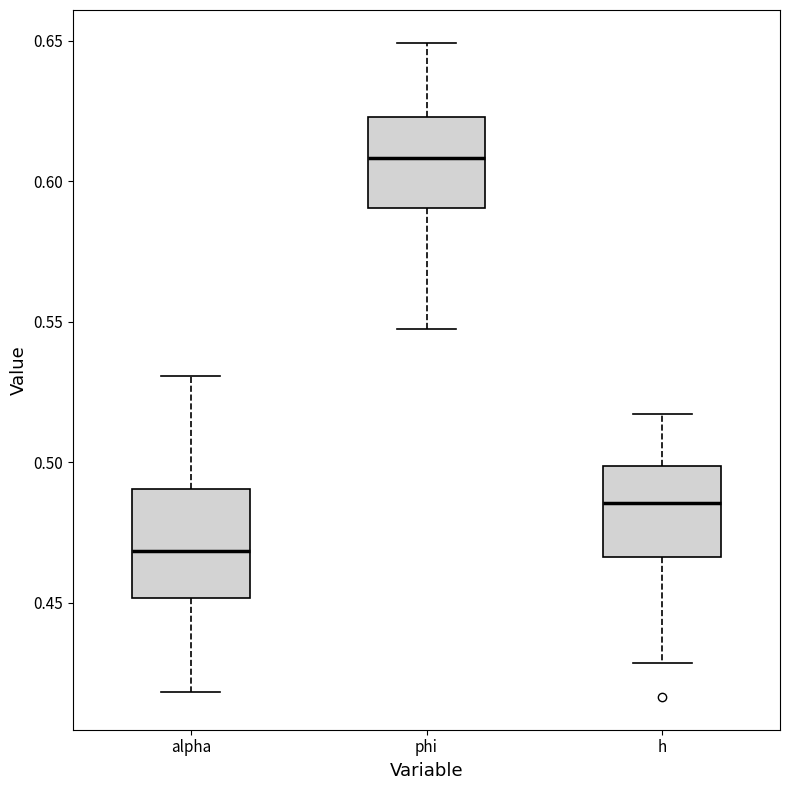

Comparing the boxes themselves (not the whiskers), which one is the tallest?

alpha